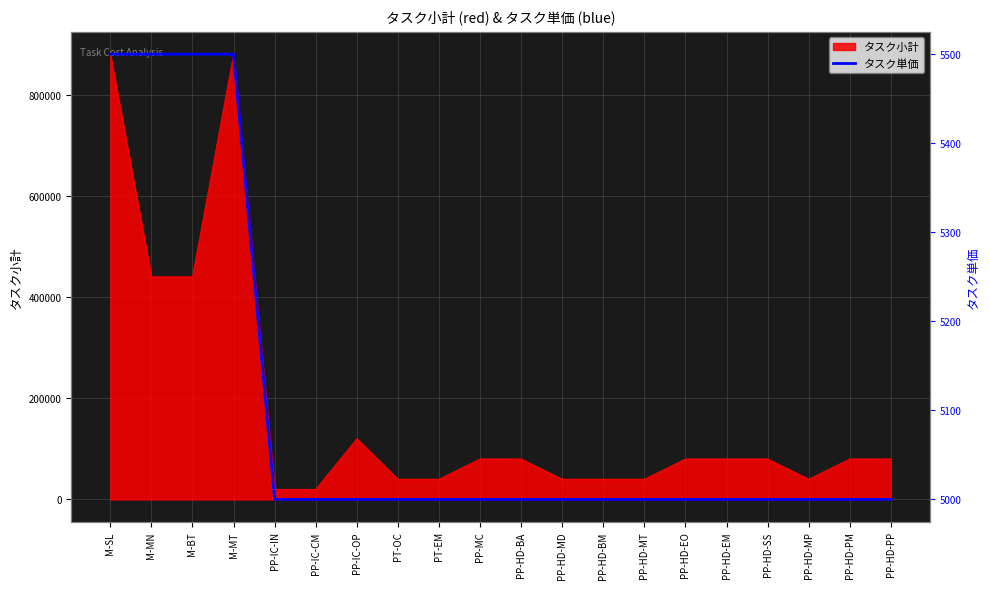

What is the difference between the second highest and second lowest values?

500